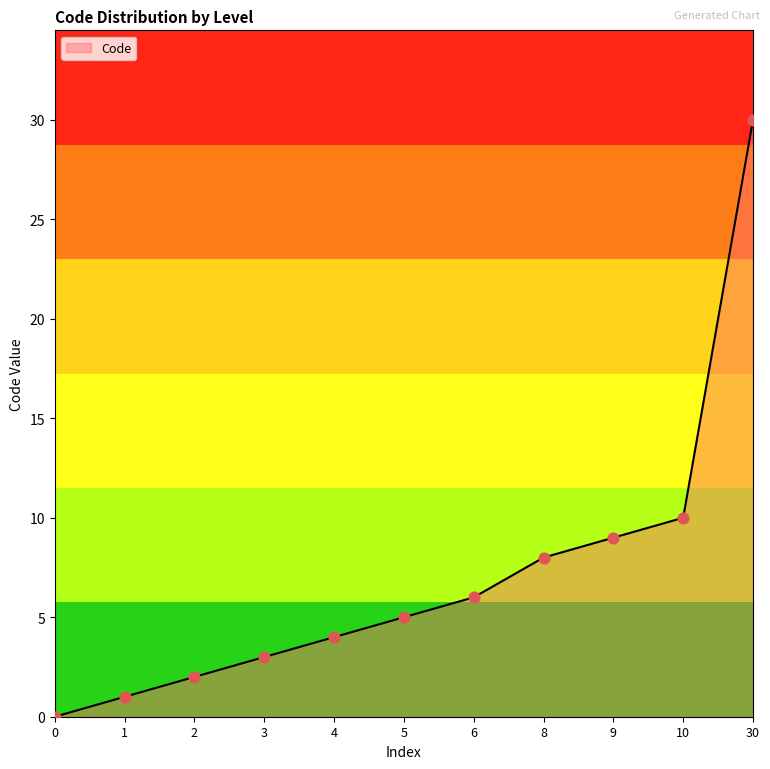

What is the change in value from 0 to 6?

+6